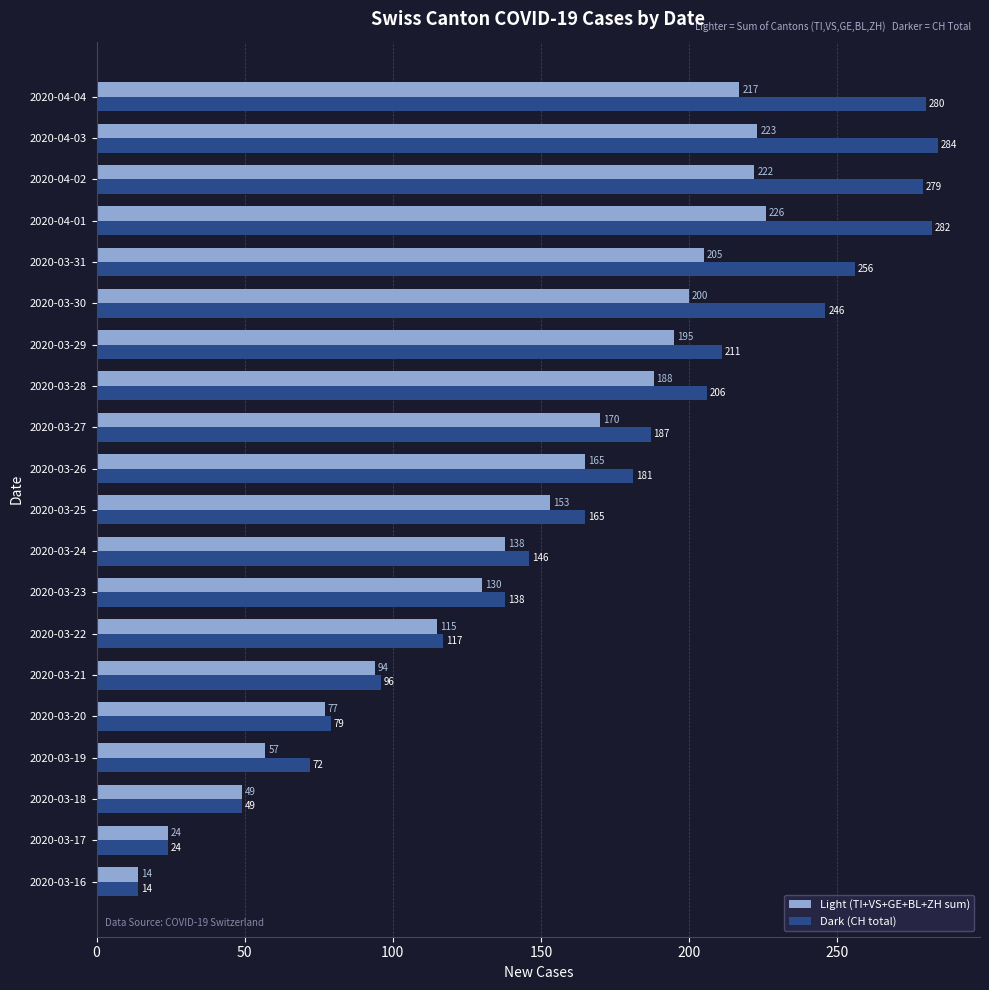

Rank the series at 2020-03-24 from highest to lowest value.

Dark (CH total), Light (TI+VS+GE+BL+ZH sum)